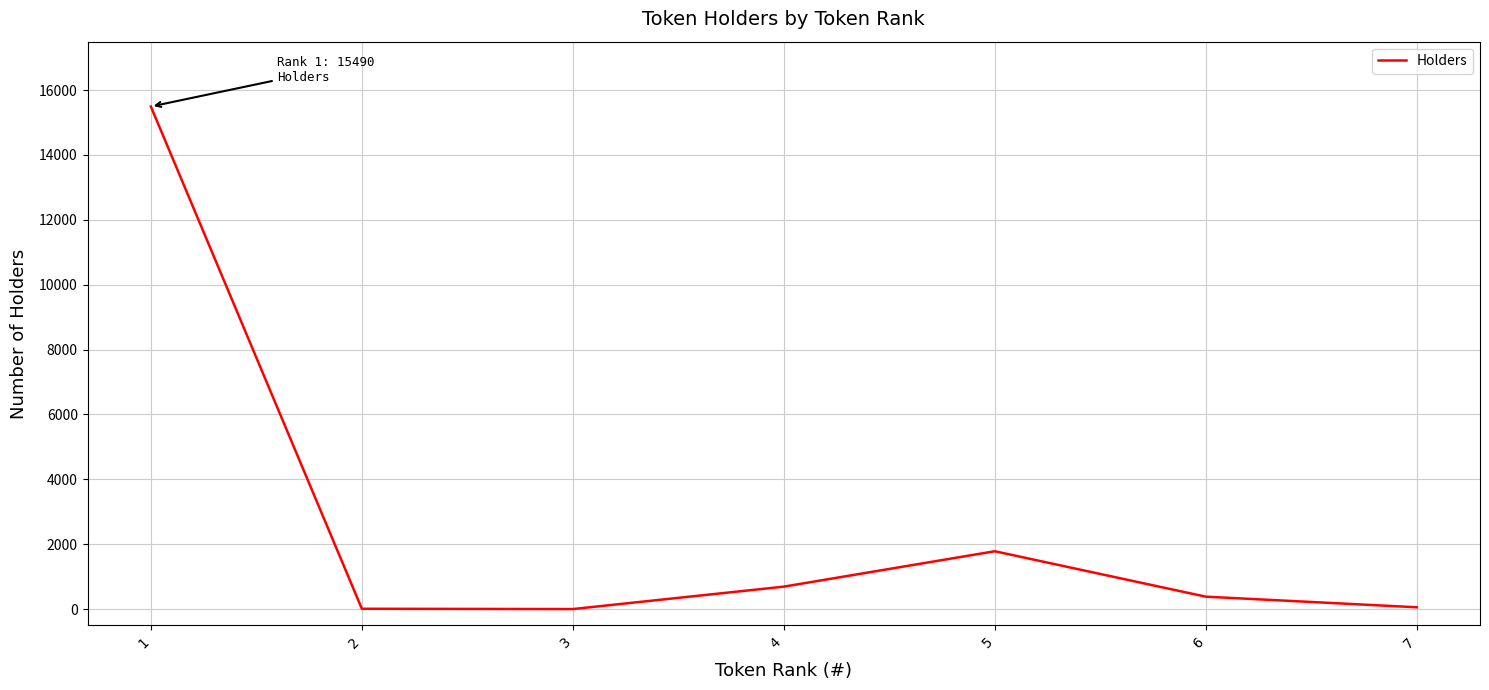

Where is the data nearest to the value 7746?

5